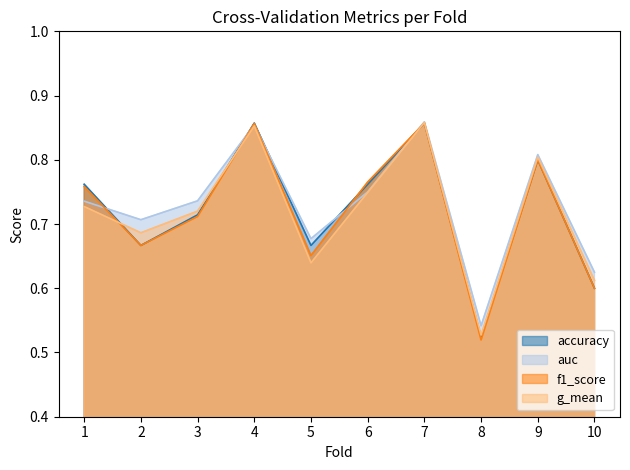

Does the chart display data point markers on the line(s)?

No